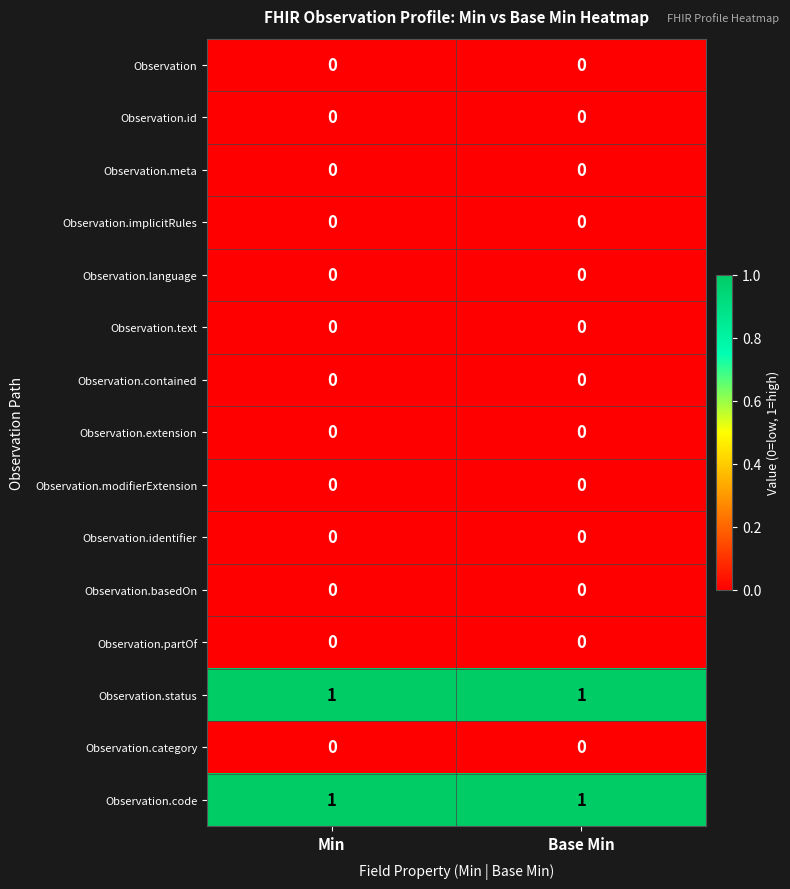

Is it true that Observation.id equals 0 at Min?

True